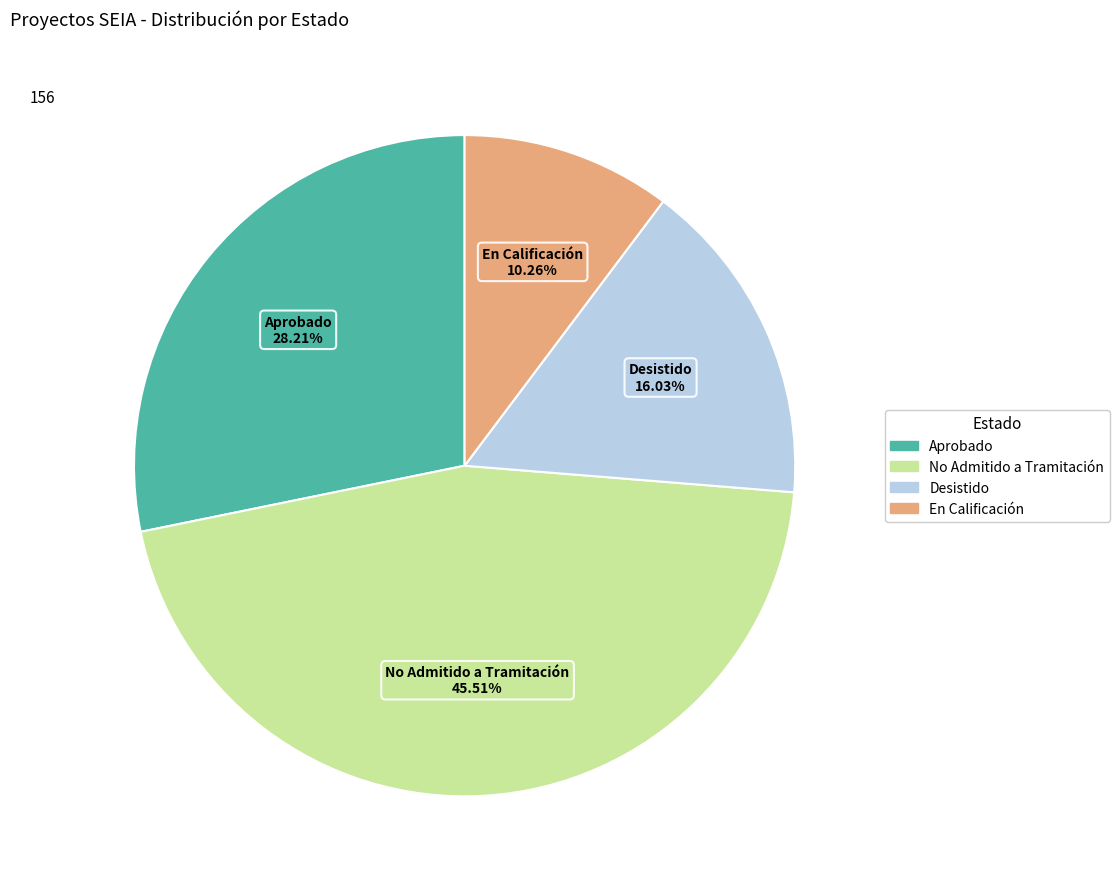

To the nearest percent, what is the difference between the En Calificación and Desistido slice percentages?

6%